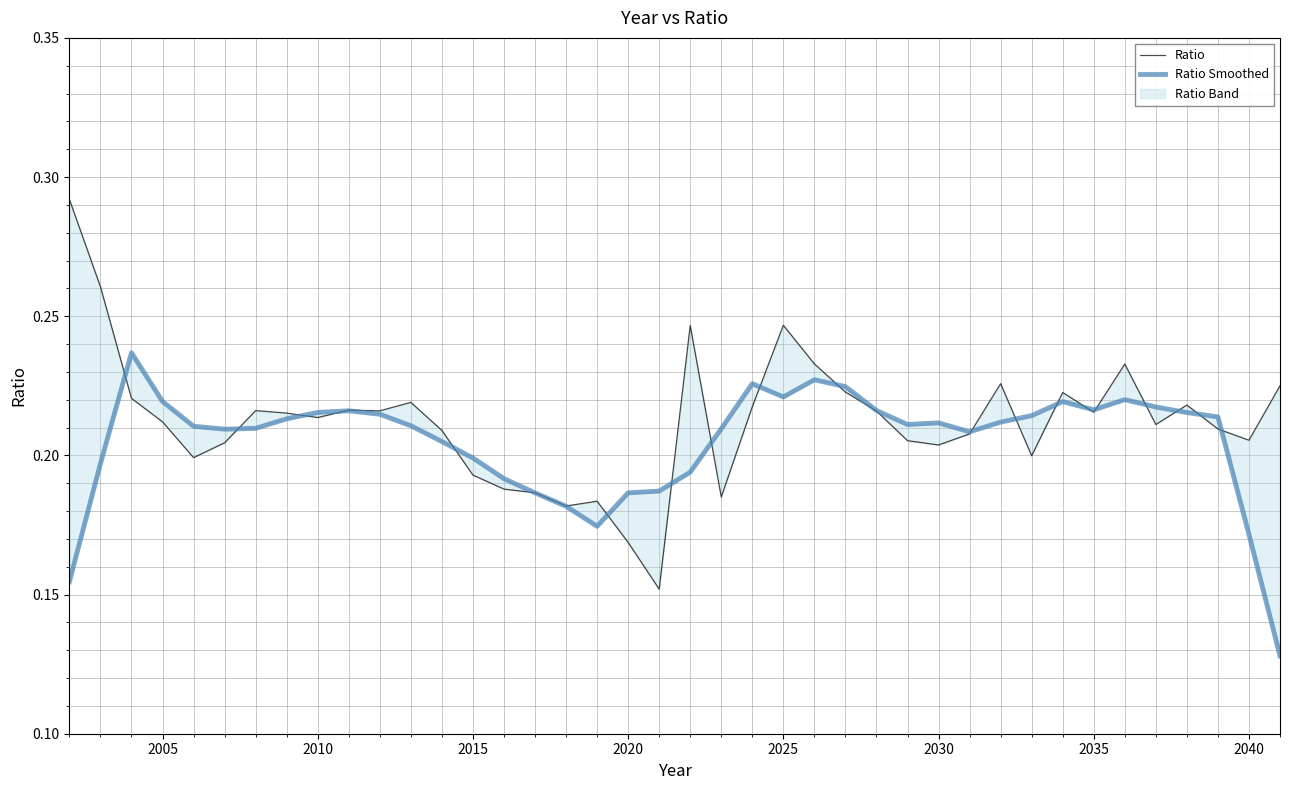

Count the Ratio Smoothed values in the range 0 to 1.

40